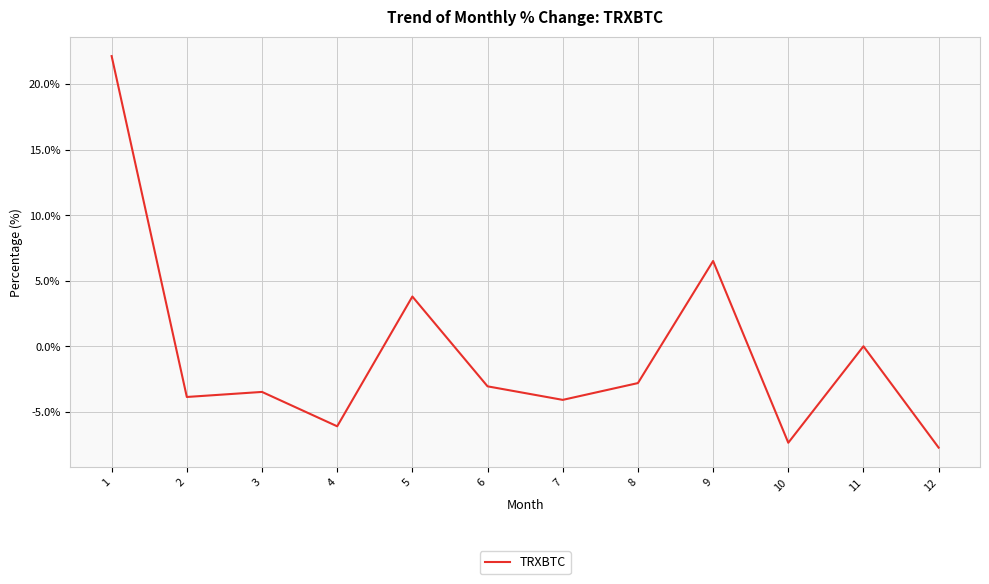

Between 9 and 2, which is larger?

9